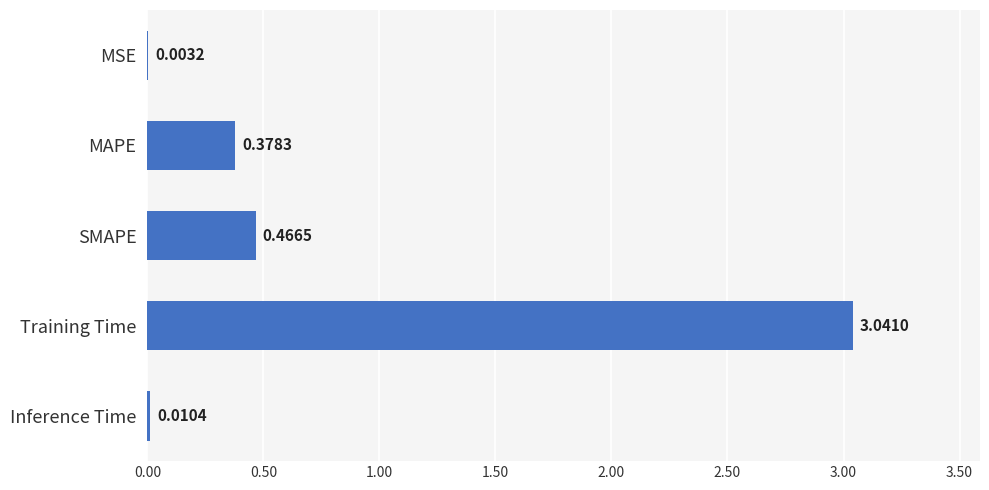

Which has a higher value, MAPE or Training Time?

Training Time